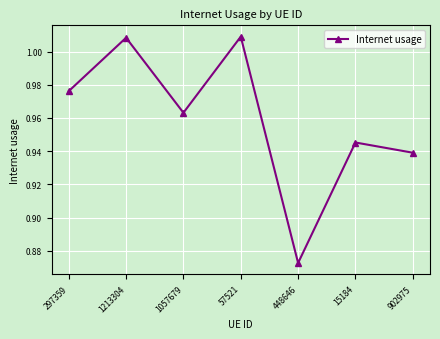

What position from the left is 15184?

6